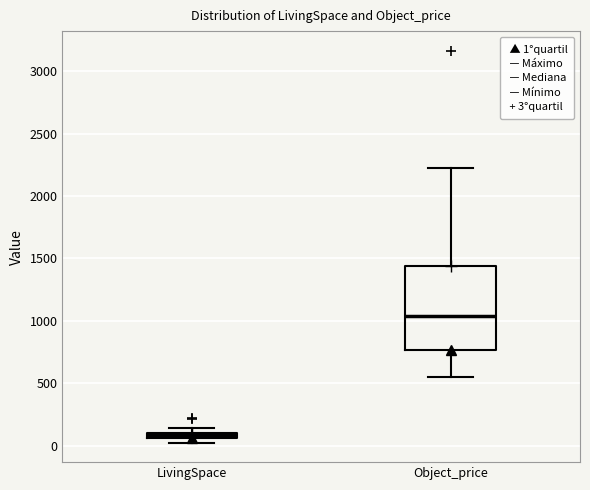

Where is the upper edge of the box for Object_price on the y-axis? The values are not printed on the chart, so give them approximately, as read against the axis.

1450